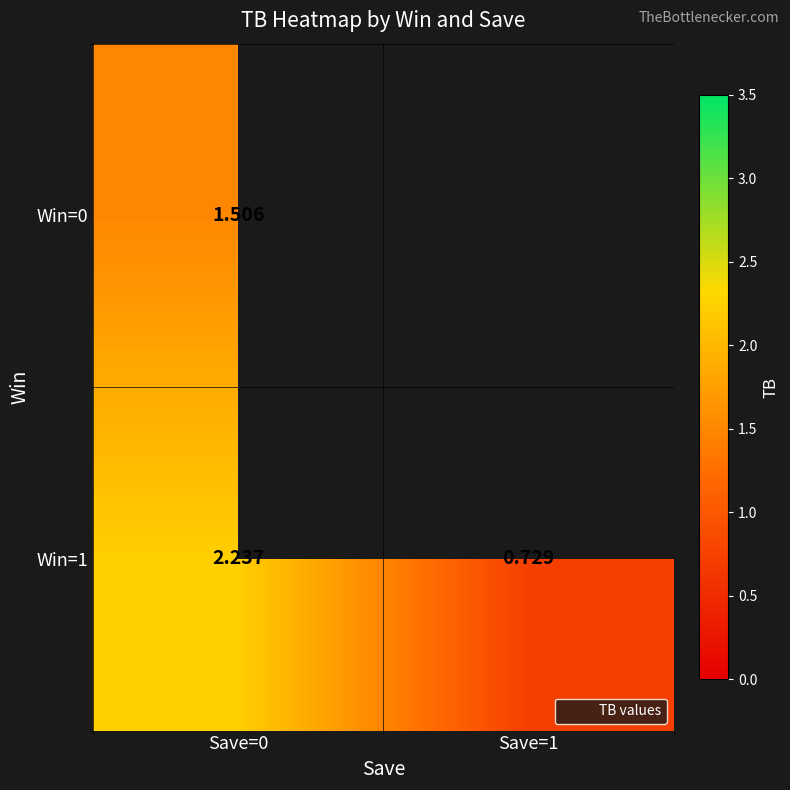

At which category is the sum across all series the highest?

Save=0